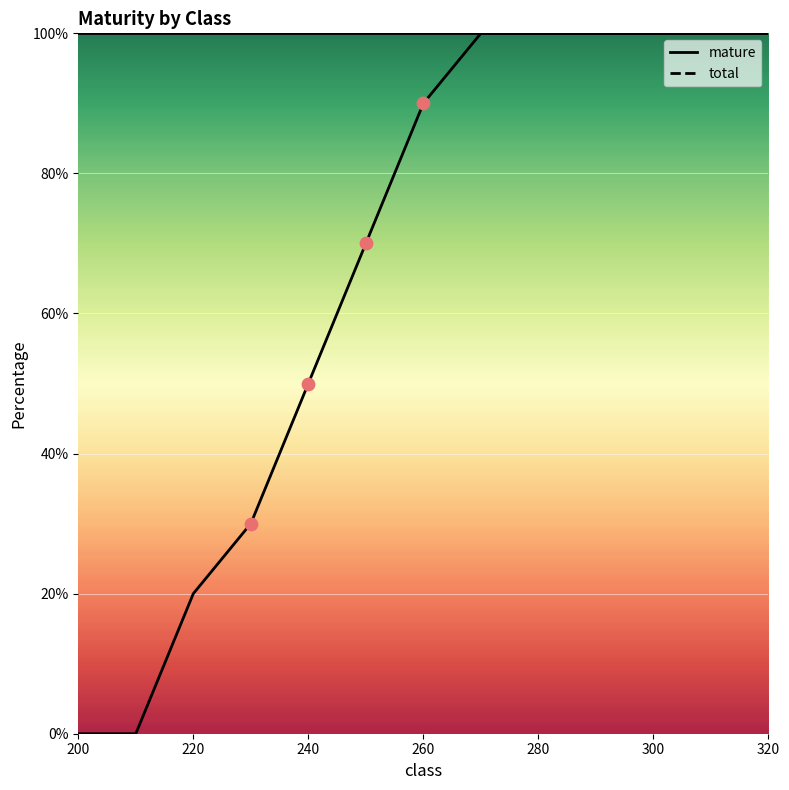

Between 270 and 260, which is larger?

270